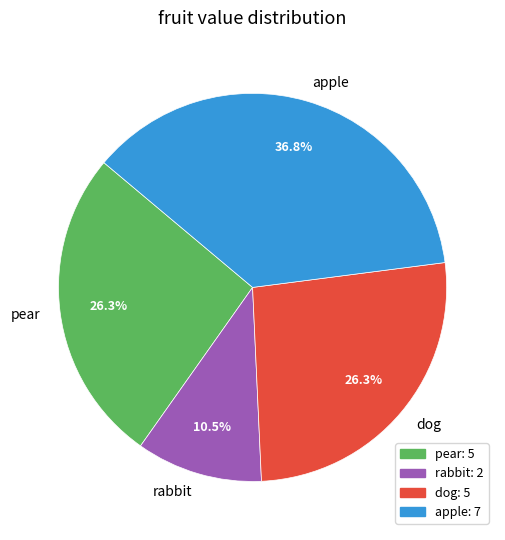

Which category has the smallest portion of the pie?

rabbit